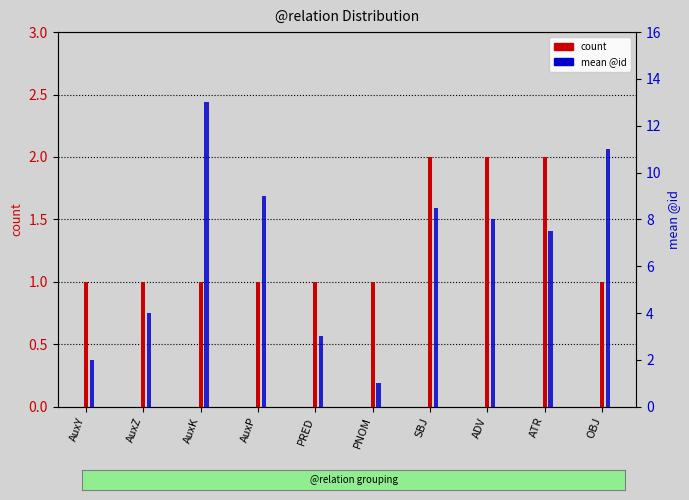

Between AuxY and PRED, which is larger?

AuxY